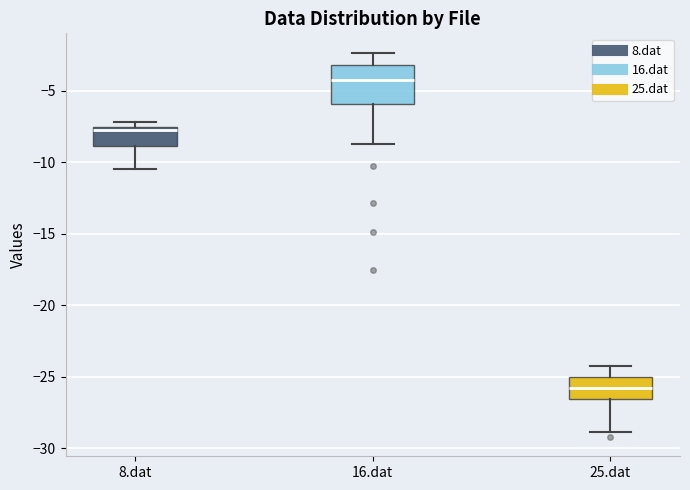

Comparing the boxes themselves (not the whiskers), which one is the tallest?

16.dat